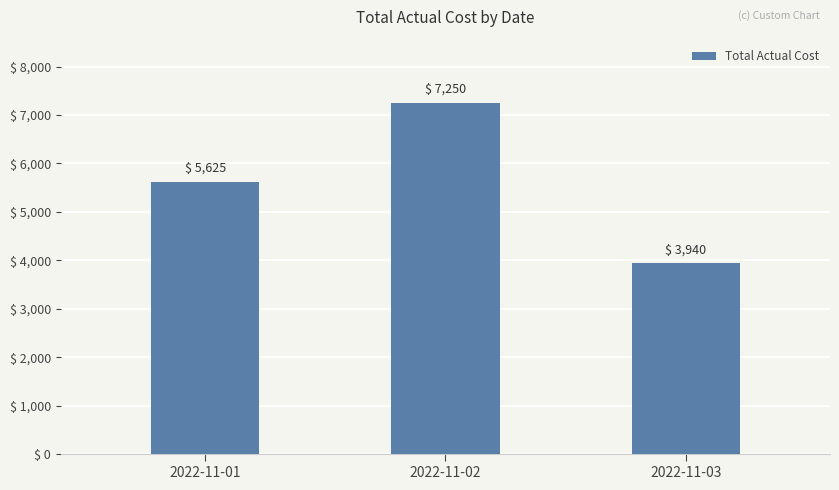

What is the value of the 2nd bar from the left?

7250